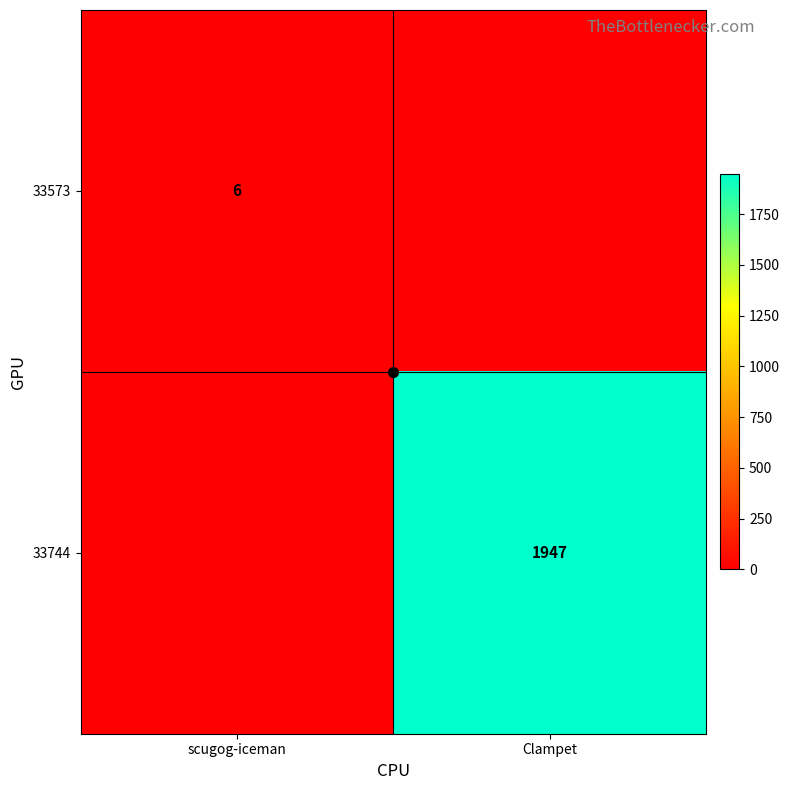

The value of 33573 at scugog-iceman is 6. True or false?

True